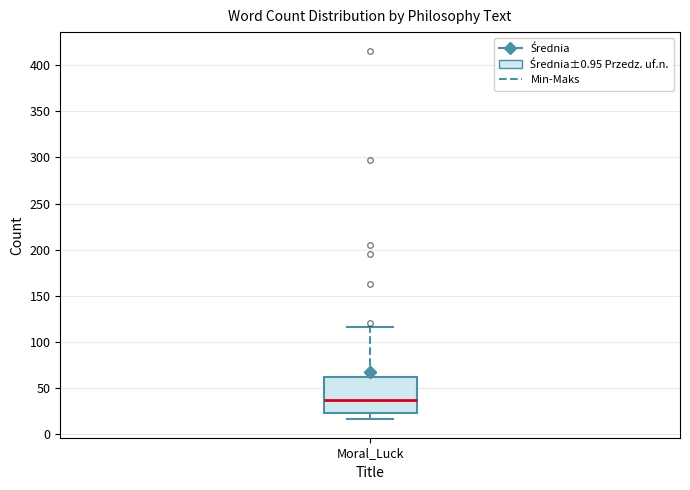

Where is the upper edge of the box for Moral_Luck on the y-axis? The values are not printed on the chart, so give them approximately, as read against the axis.

60